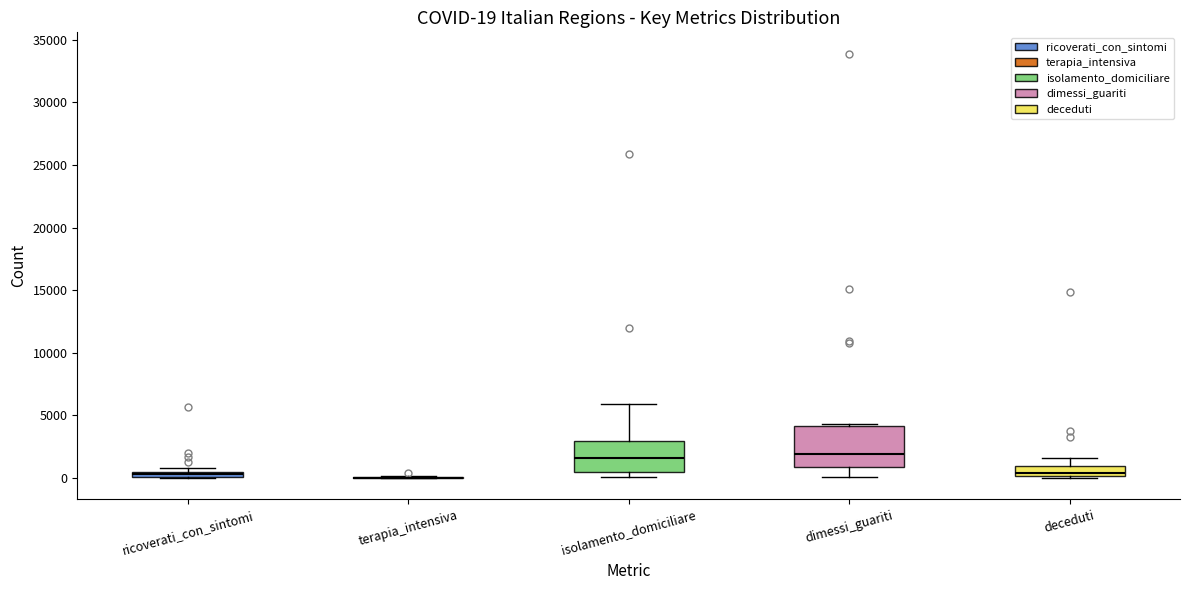

Which box is the tallest, from its lower edge to its upper edge?

dimessi_guariti